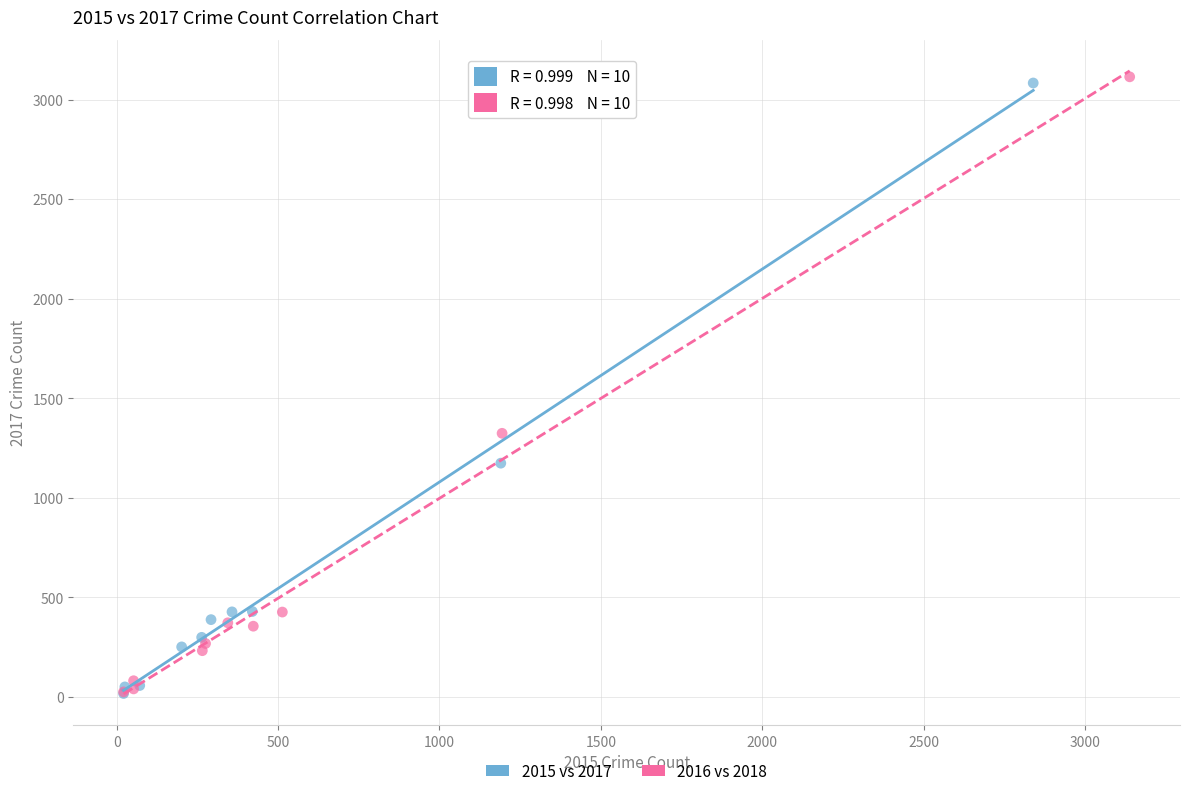

What are all the series names shown in the legend?

2015 vs 2017, 2016 vs 2018